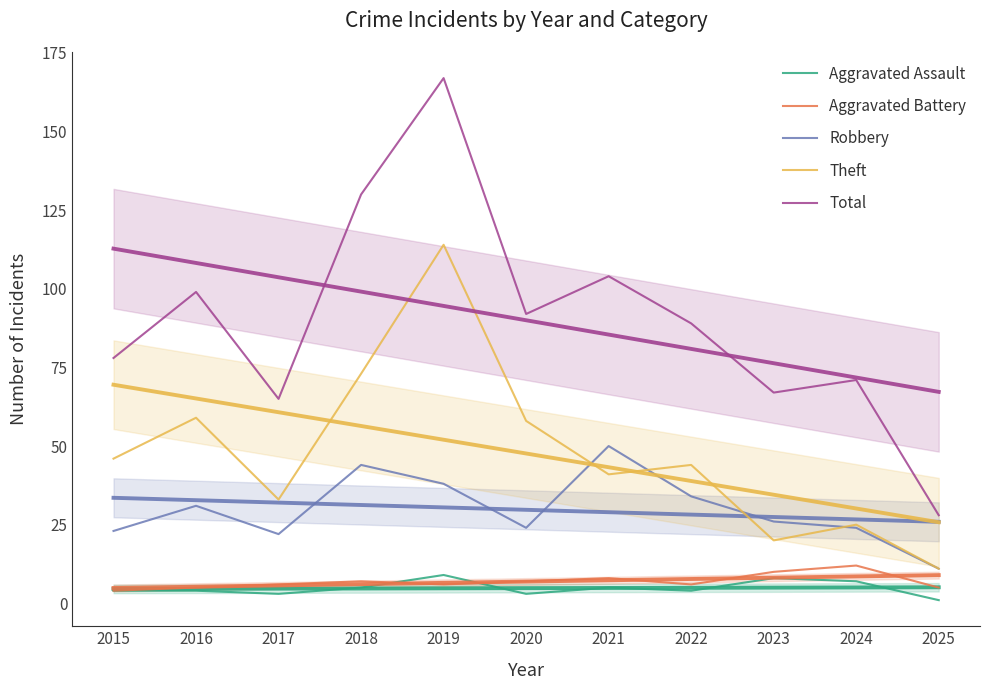

How many distinct data groups are displayed?

5